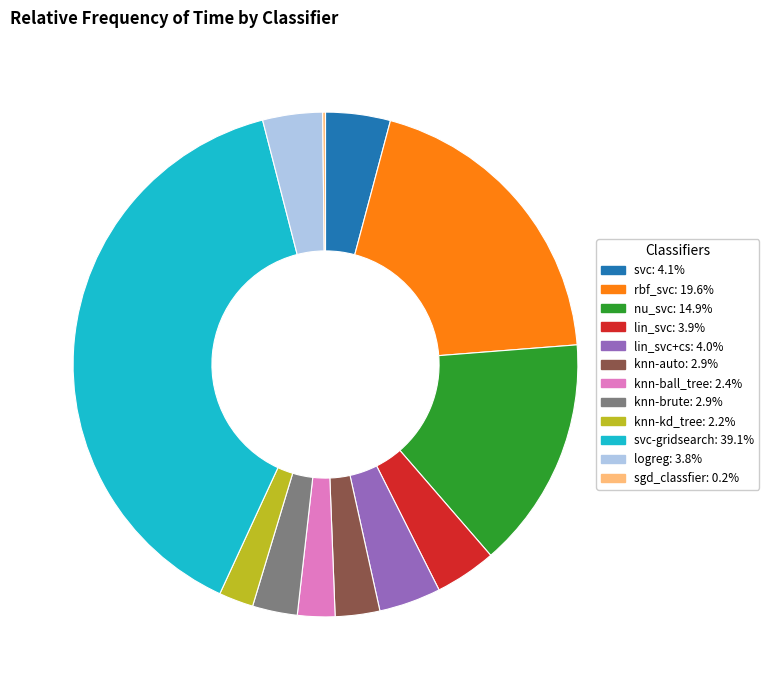

Does any single category account for the majority?

No